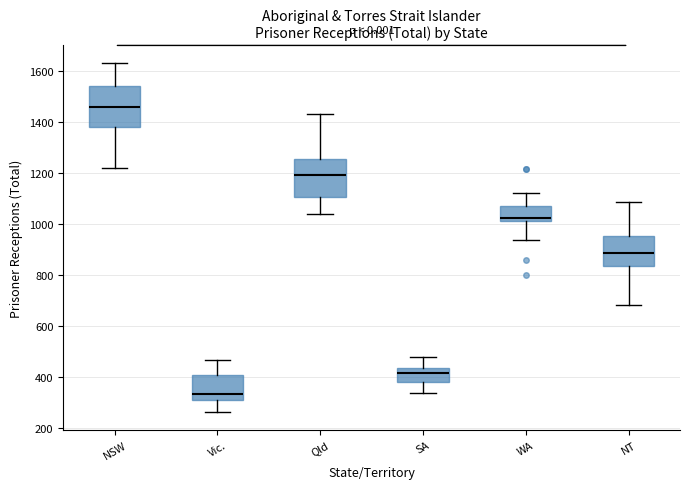

Which box's median line is the lowest?

Vic.